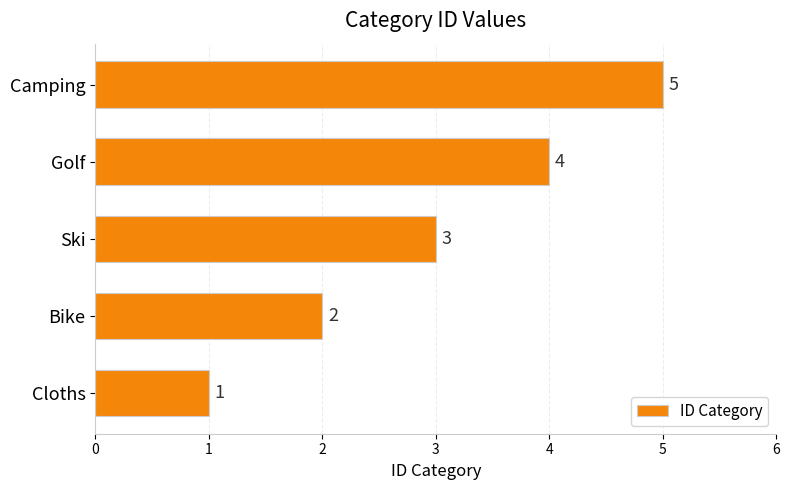

What is the sum of all values?

15